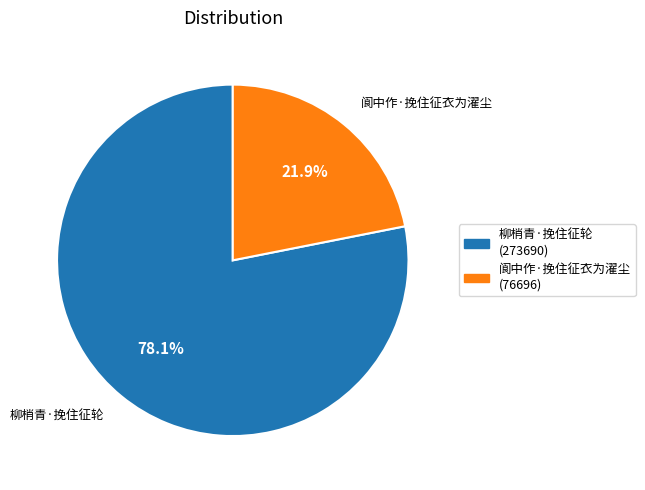

True or false: 阆中作·挽住征衣为濯尘 accounts for 31% of the total.

False